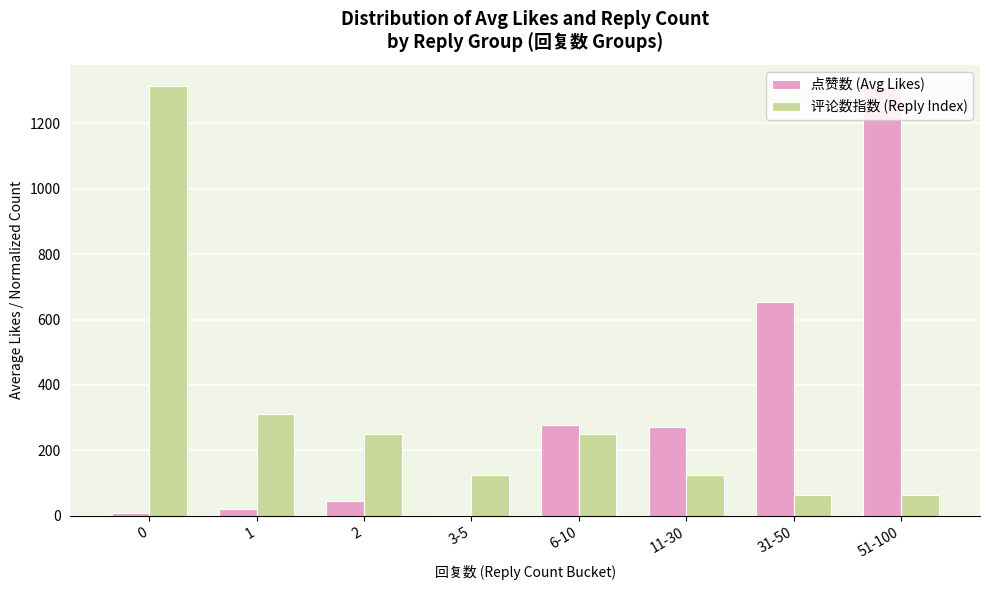

How many data points in 点赞数 (Avg Likes) are above 270?

4